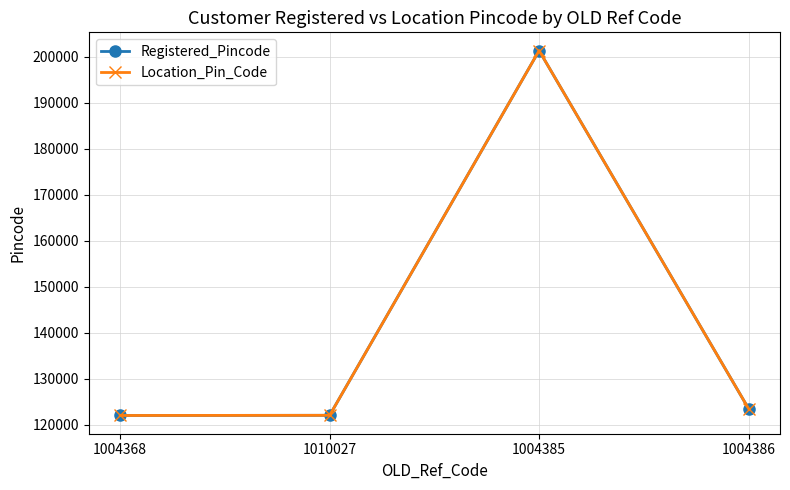

List the labels in order of Location_Pin_Code value, largest first.

1004385, 1004386, 1010027, 1004368